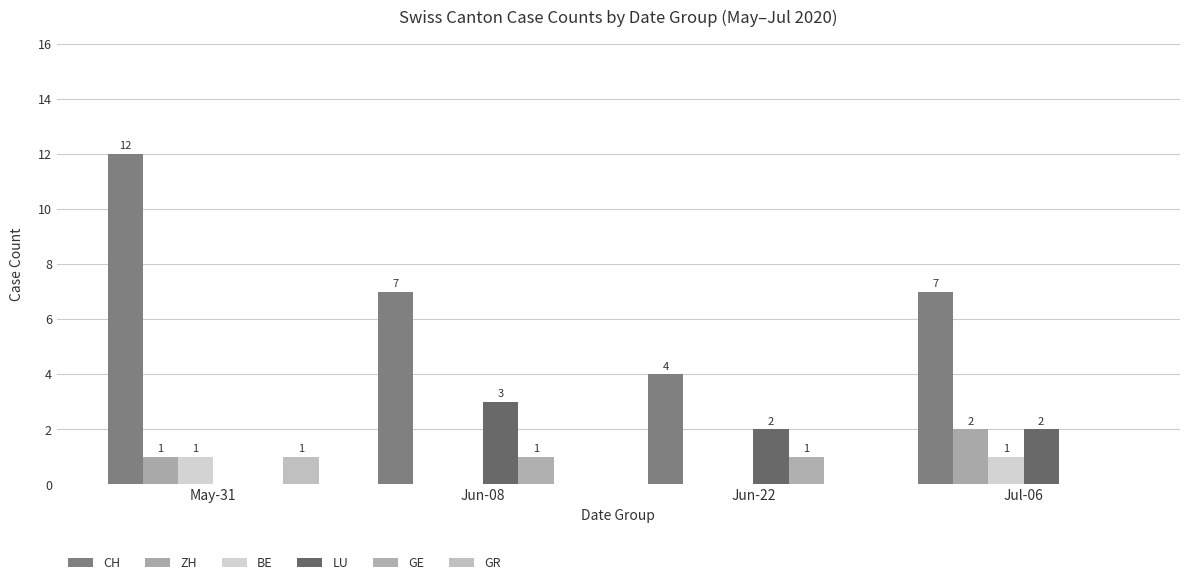

At which label does ZH first exceed 1?

Jul-06